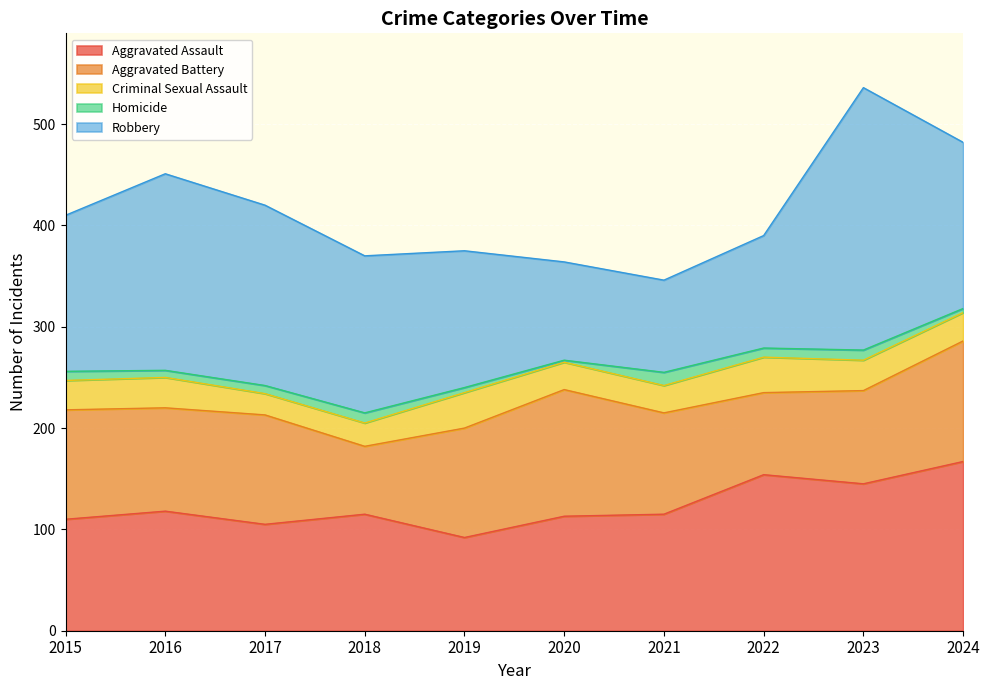

What is the approximate value of Homicide at 2022?

9